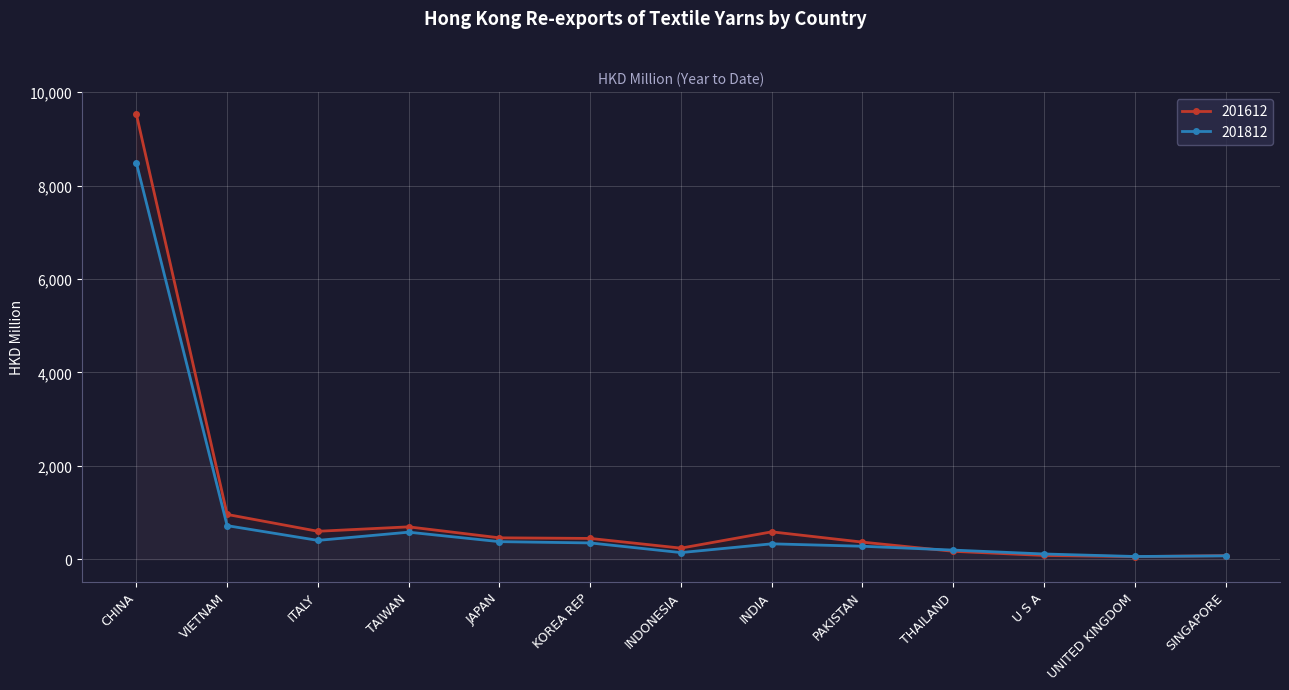

Which series has the largest total across all categories?

201612